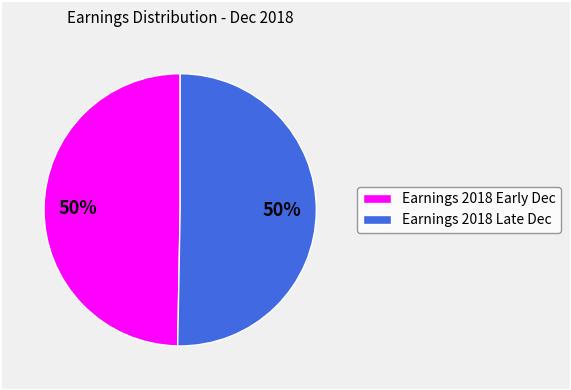

To the nearest percent, what is the average slice percentage?

50%